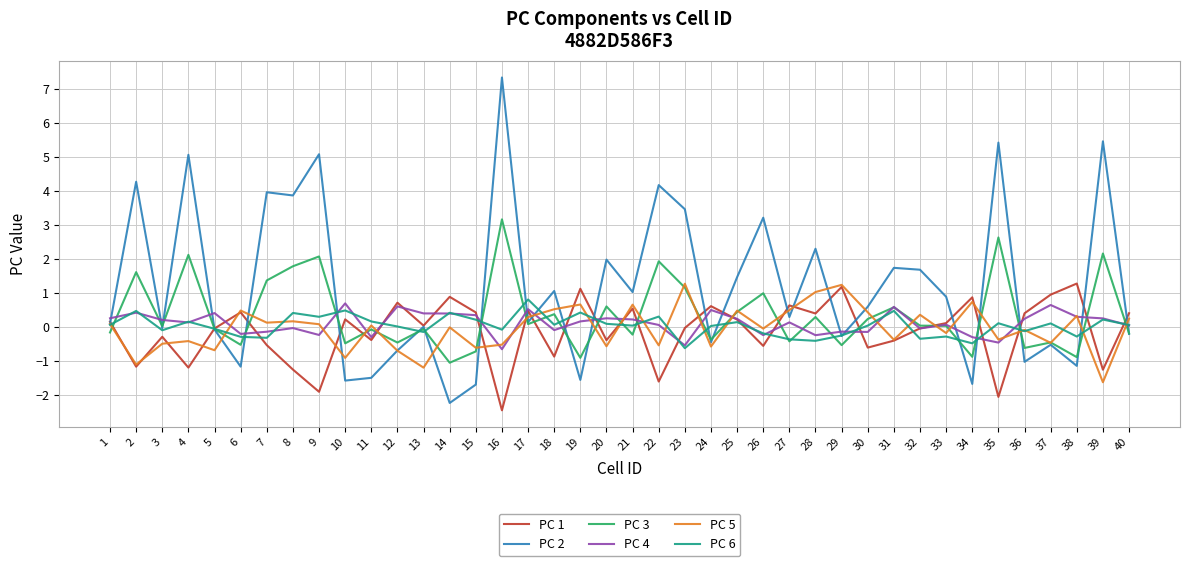

Is it true that PC 4 equals -0.1 at 30?

True